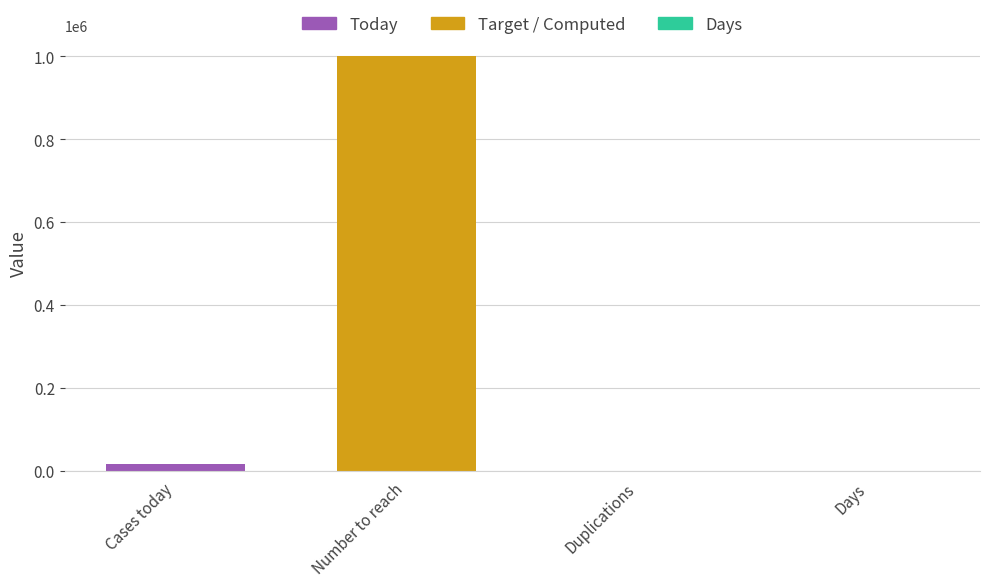

What is the sum of the values at Cases today and Days?

16679.7